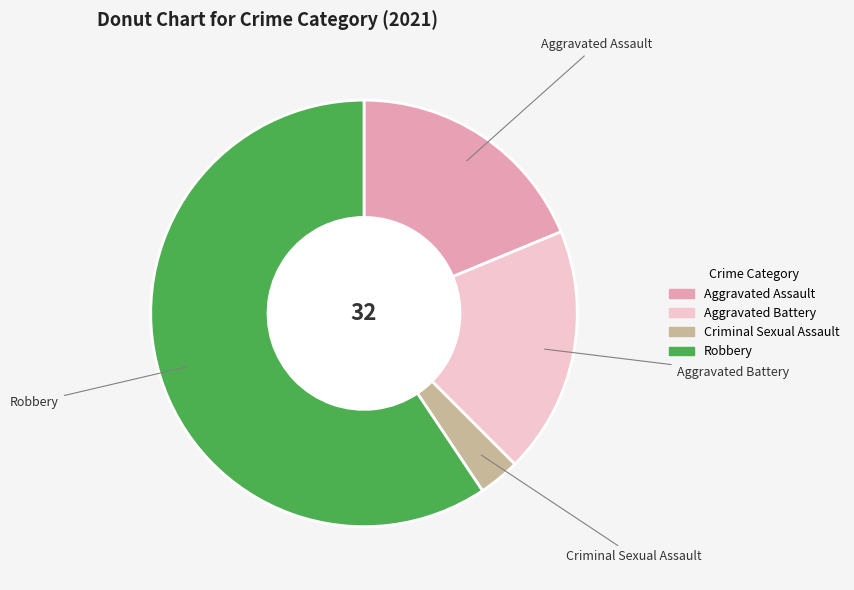

Is there any slice that represents more than half of the pie?

Yes